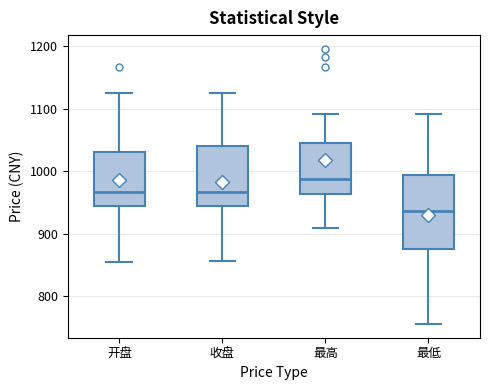

Which box's median line is the highest?

最高